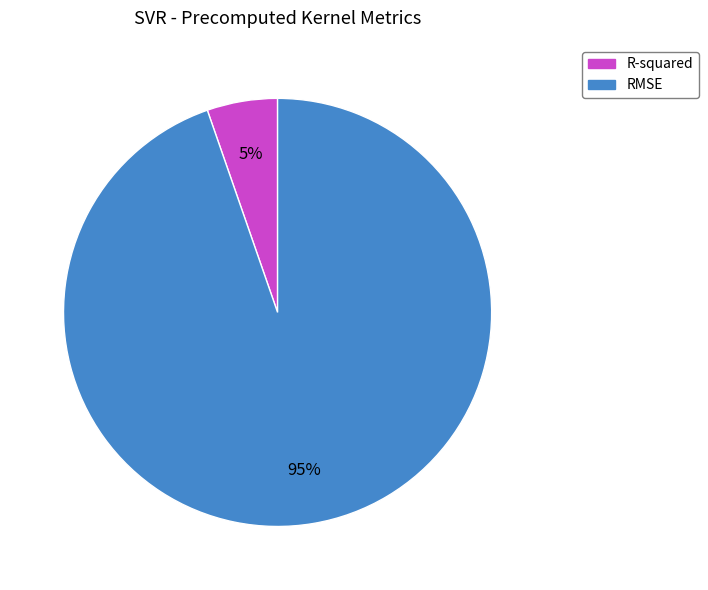

Is the sum of RMSE and R-squared greater than half?

Yes